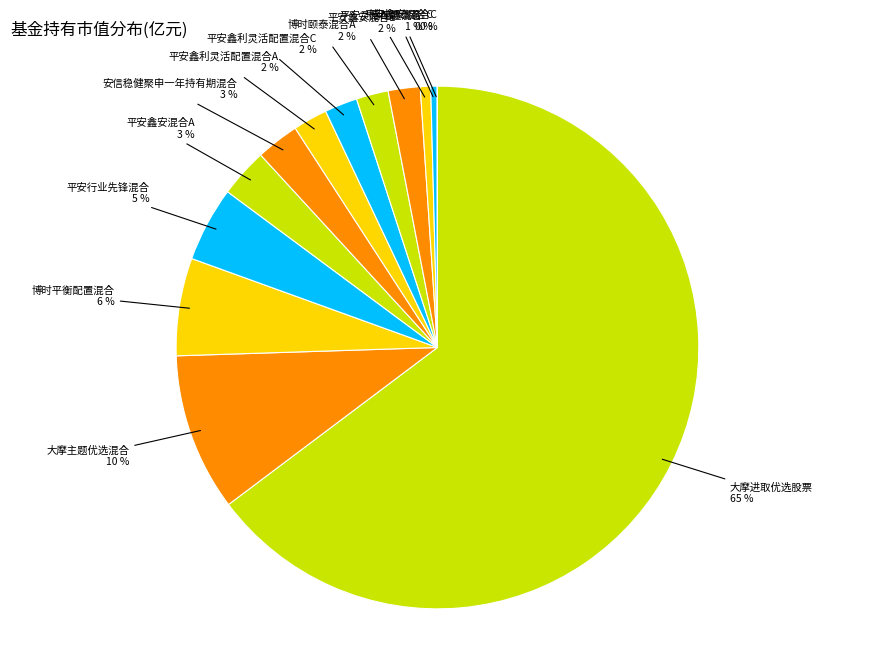

Is the sum of 平安鑫安混合E and 平安鑫安混合A greater than half?

No